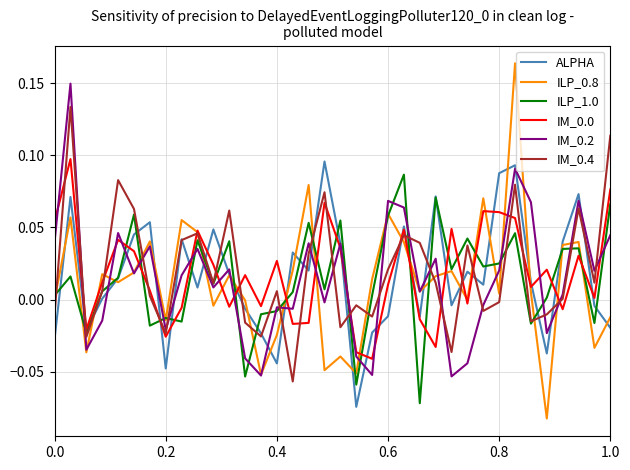

Does the chart display data point markers on the line(s)?

No